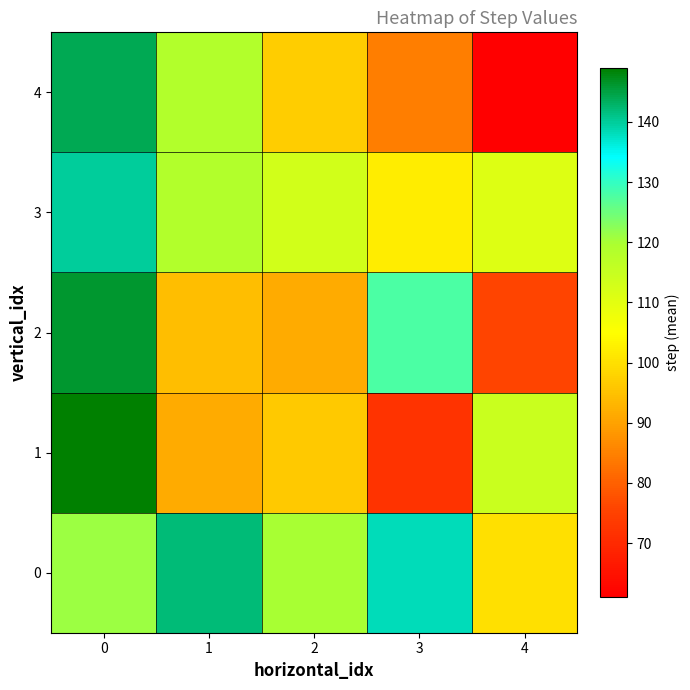

What is the spread (max minus min) of values at 2?

28.5